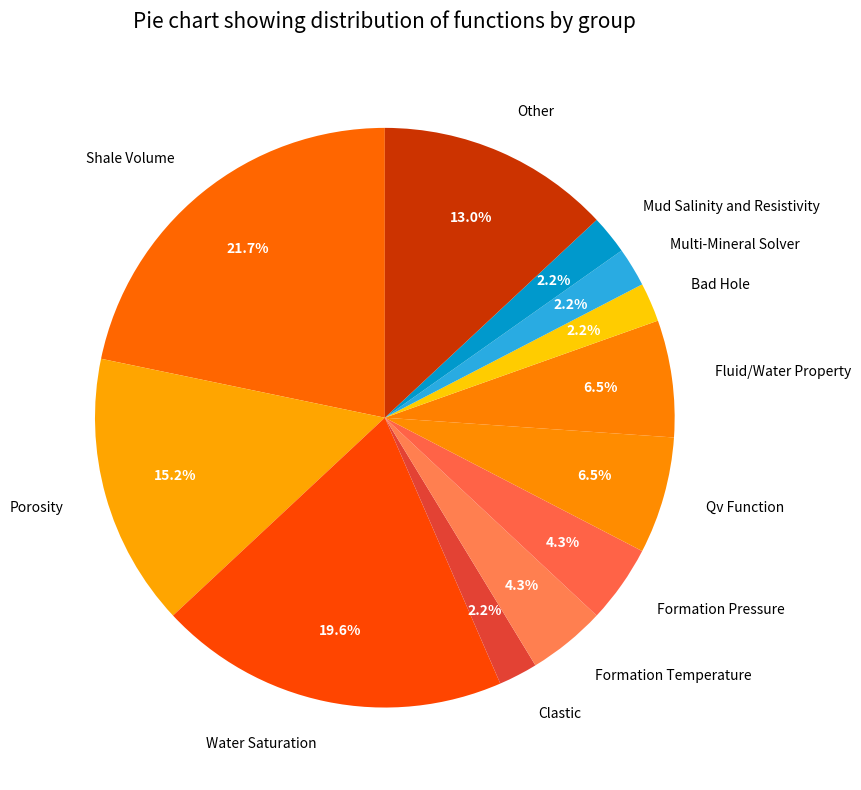

Is Multi-Mineral the majority of the pie?

No